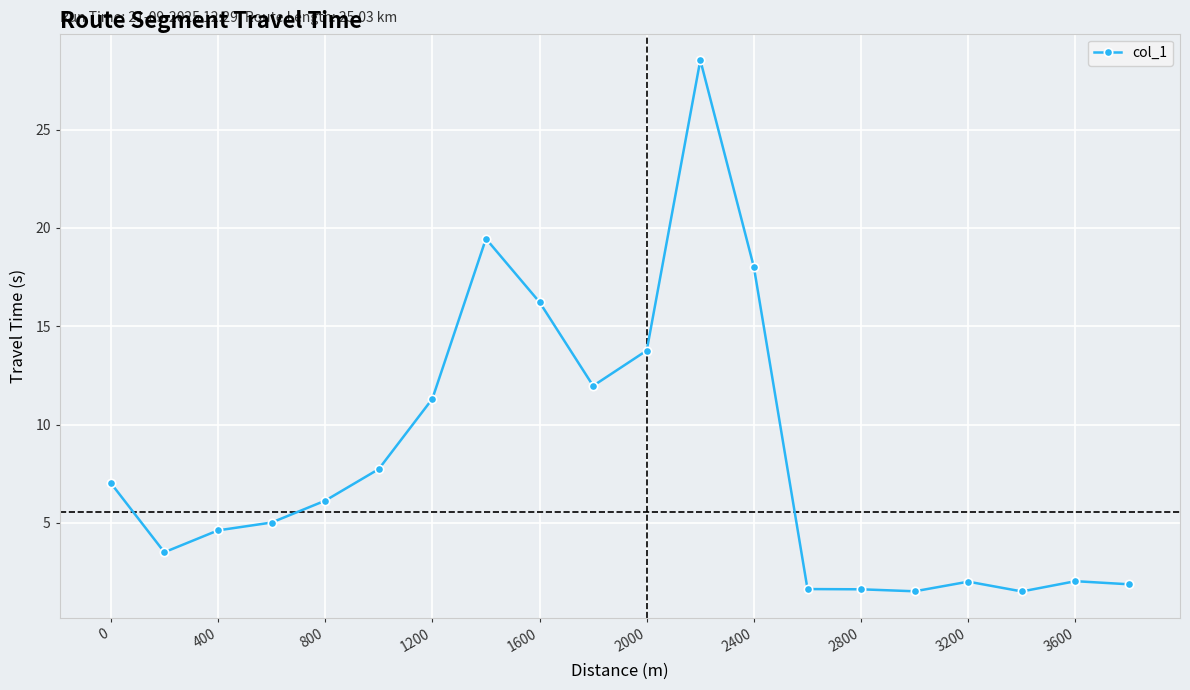

How many distinct data groups are displayed?

1